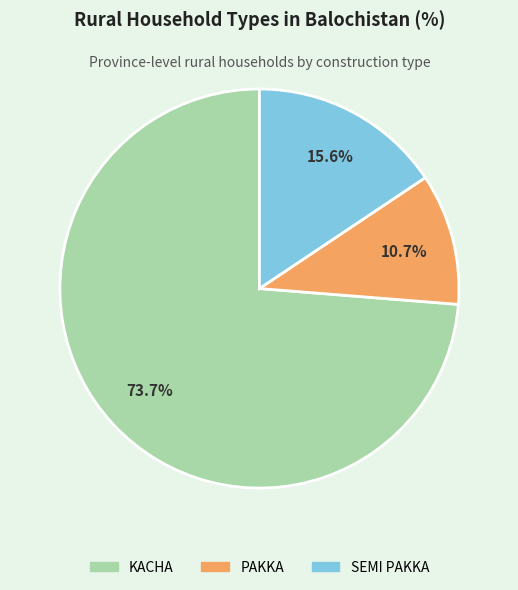

Approximately how many times larger is the value at SEMI PAKKA compared to PAKKA?

1.5